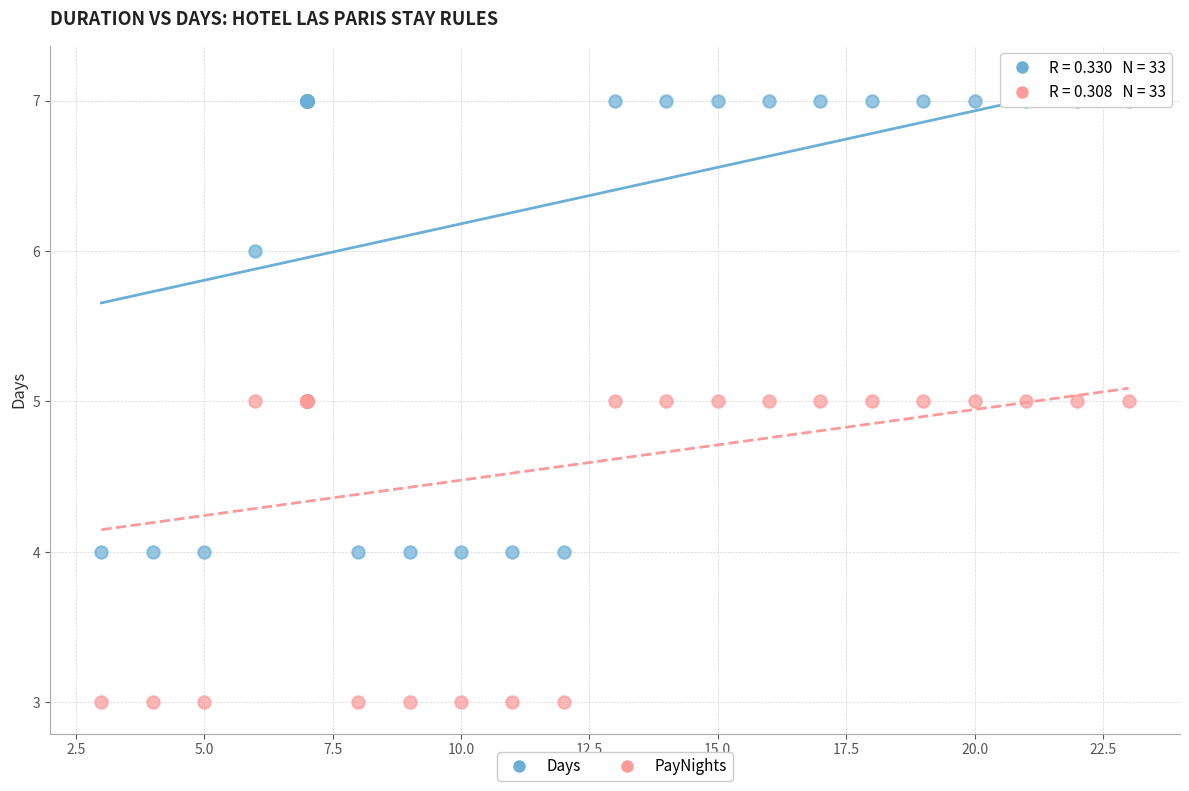

Which series has the widest spread of Y values?

Days